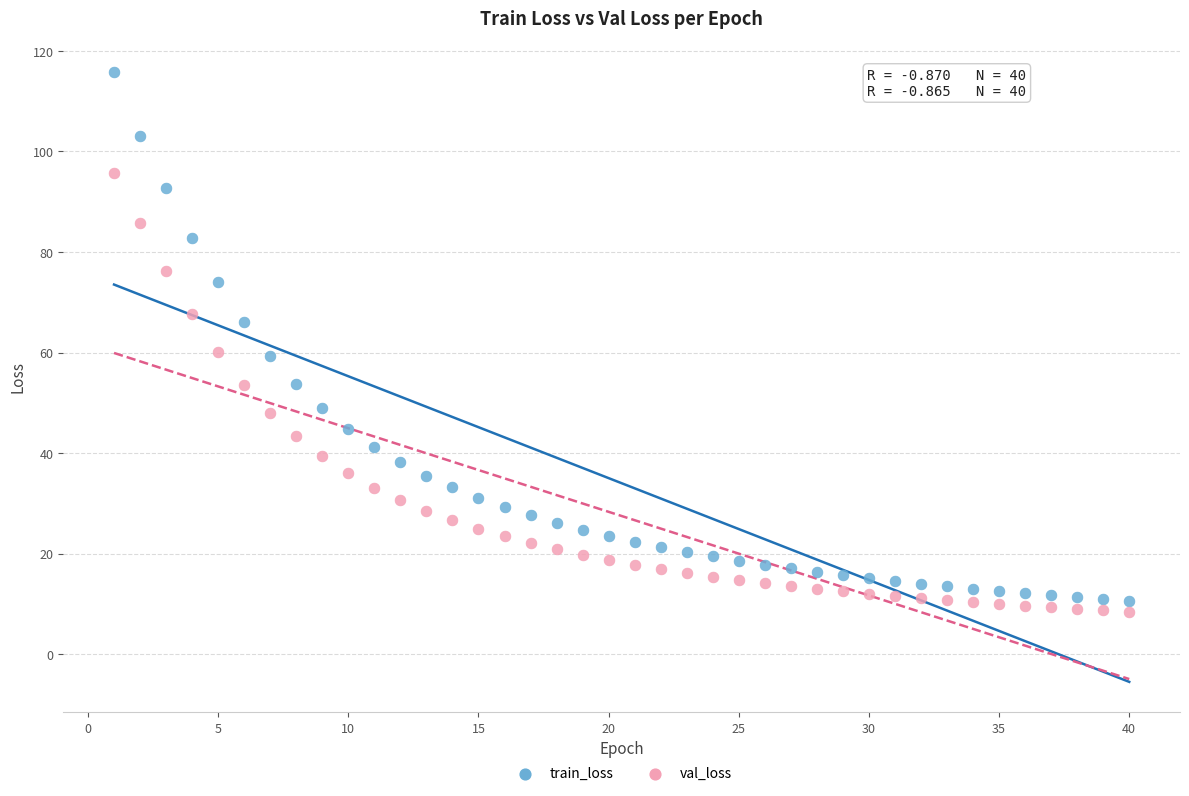

Which series reaches the minimum Y coordinate?

val_loss